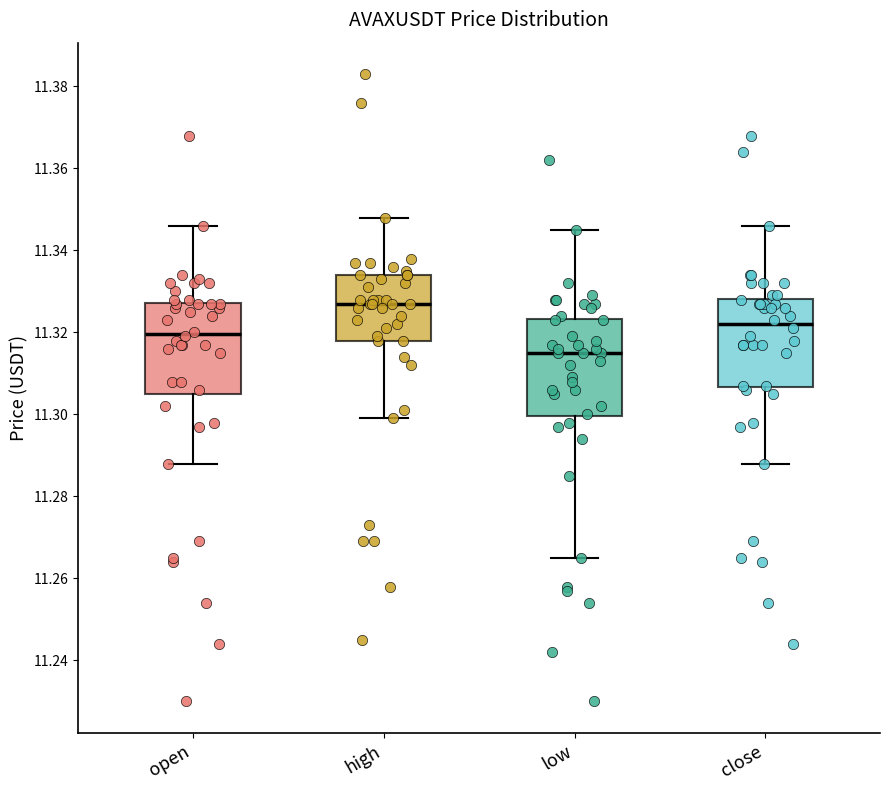

Which box's median line is the highest?

high